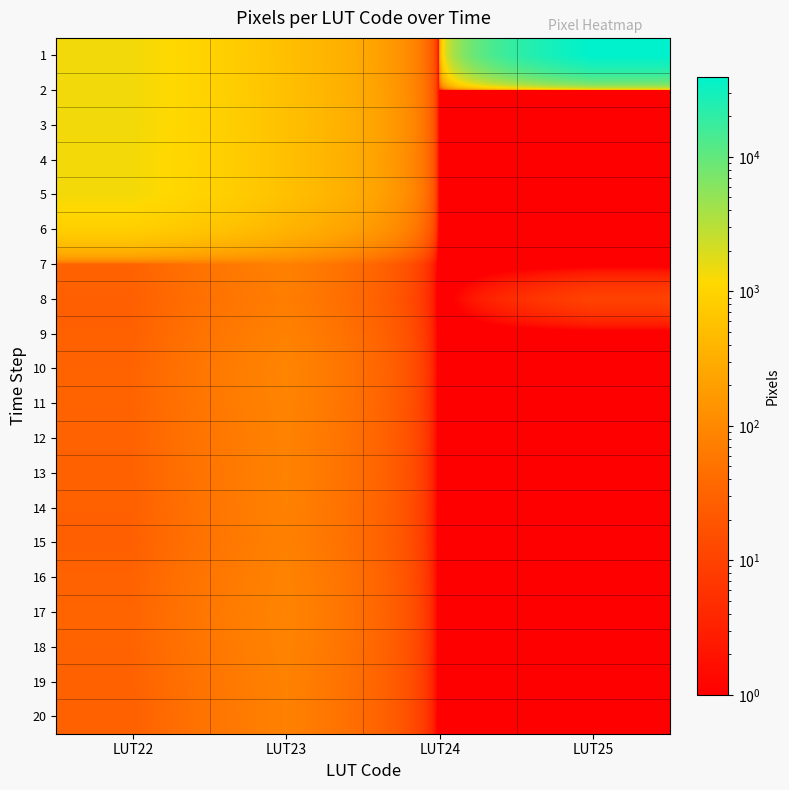

Count the number of categories in the chart.

4